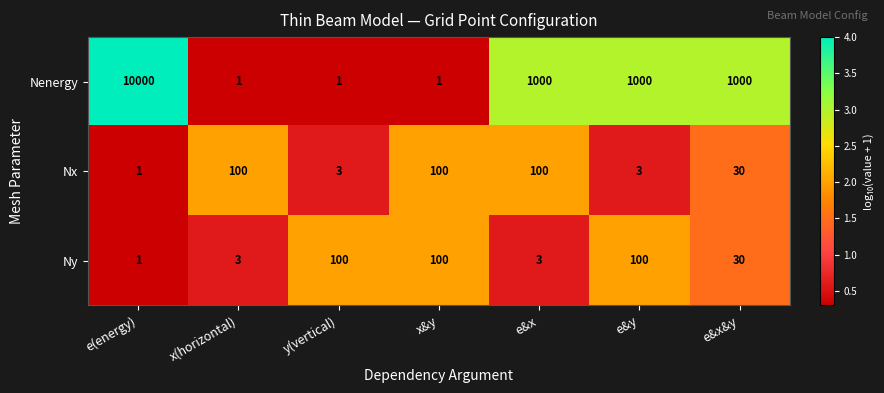

What is the approximate value of Ny at e&x, to the nearest 5?

5